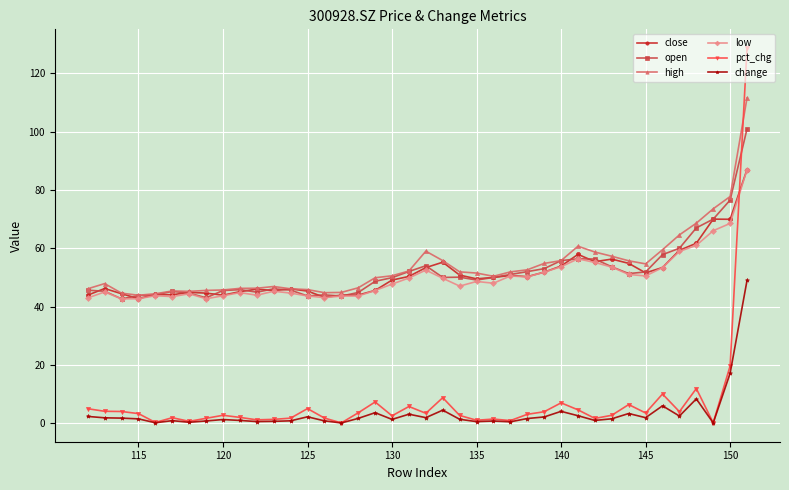

True or false: low has a value of 78.0 at 145.

False